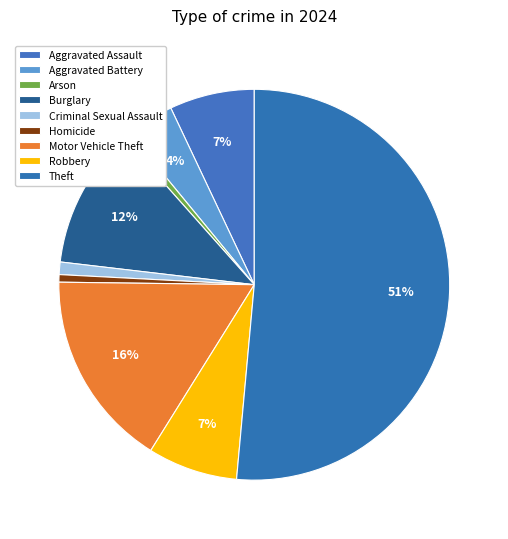

To the nearest percent, what is the average slice percentage?

11%